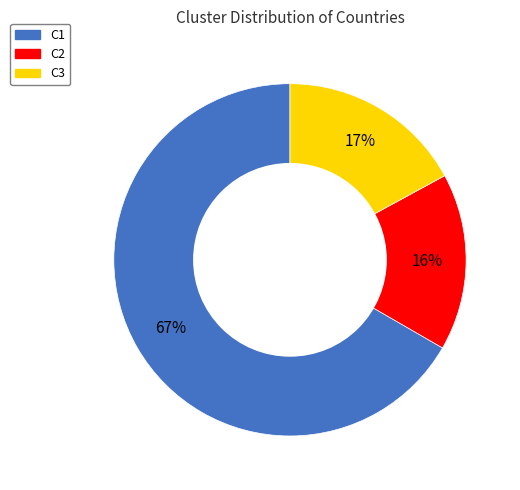

Which category has the smallest portion of the pie?

C2